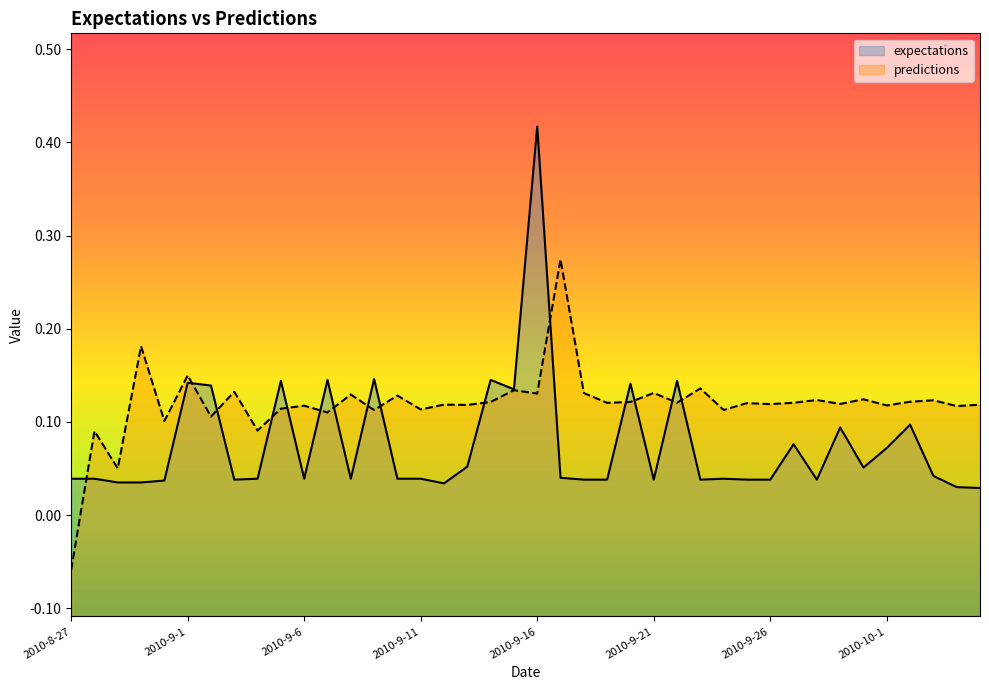

Reading left to right, extract all data points from this chart.

expectations: 0.0	0.0	0.0	0.0	0.0	0.1	0.1	0.0	0.0	0.1	0.0	0.1	0.0	0.1	0.0	0.0	0.0	0.1	0.1	0.1	0.4	0.0	0.0	0.0	0.1	0.0	0.1	0.0	0.0	0.0	0.0	0.1	0.0	0.1	0.1	0.1	0.1	0.0	0.0	0.0
predictions: -0.1	0.1	0.1	0.2	0.1	0.1	0.1	0.1	0.1	0.1	0.1	0.1	0.1	0.1	0.1	0.1	0.1	0.1	0.1	0.1	0.1	0.3	0.1	0.1	0.1	0.1	0.1	0.1	0.1	0.1	0.1	0.1	0.1	0.1	0.1	0.1	0.1	0.1	0.1	0.1